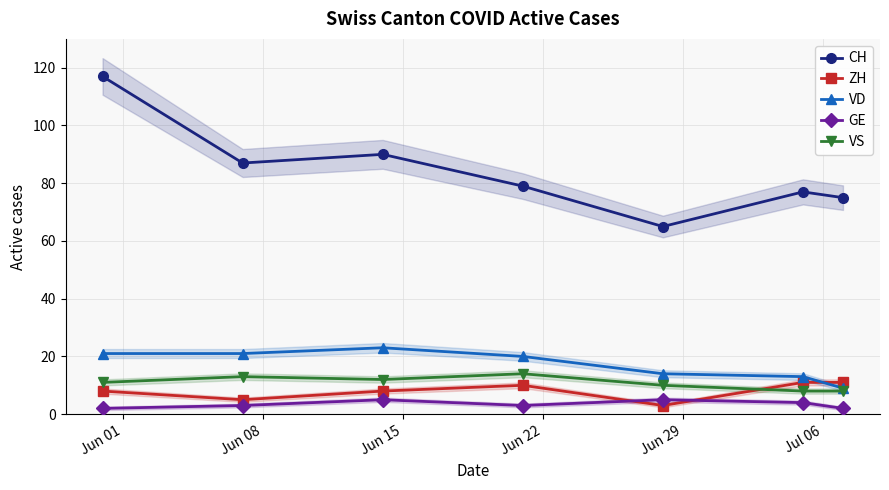

True or false: CH has more than 0 points higher than both neighbors.

True